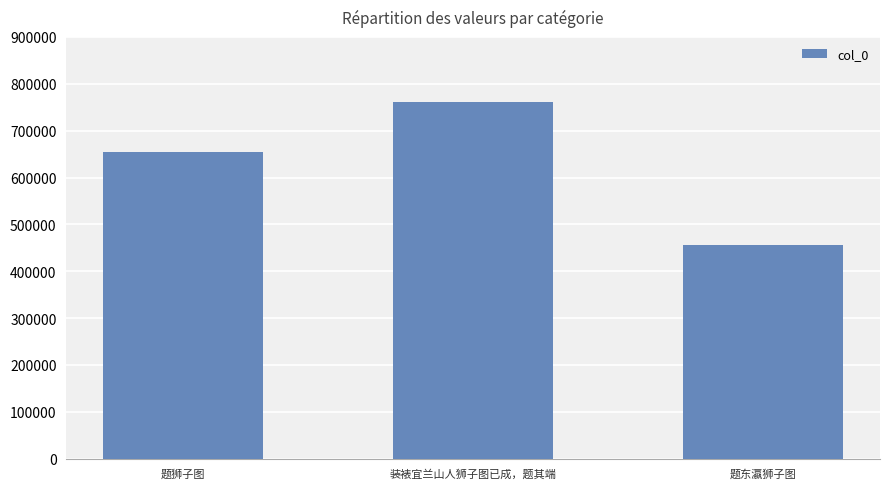

What is the greatest value displayed?

760406